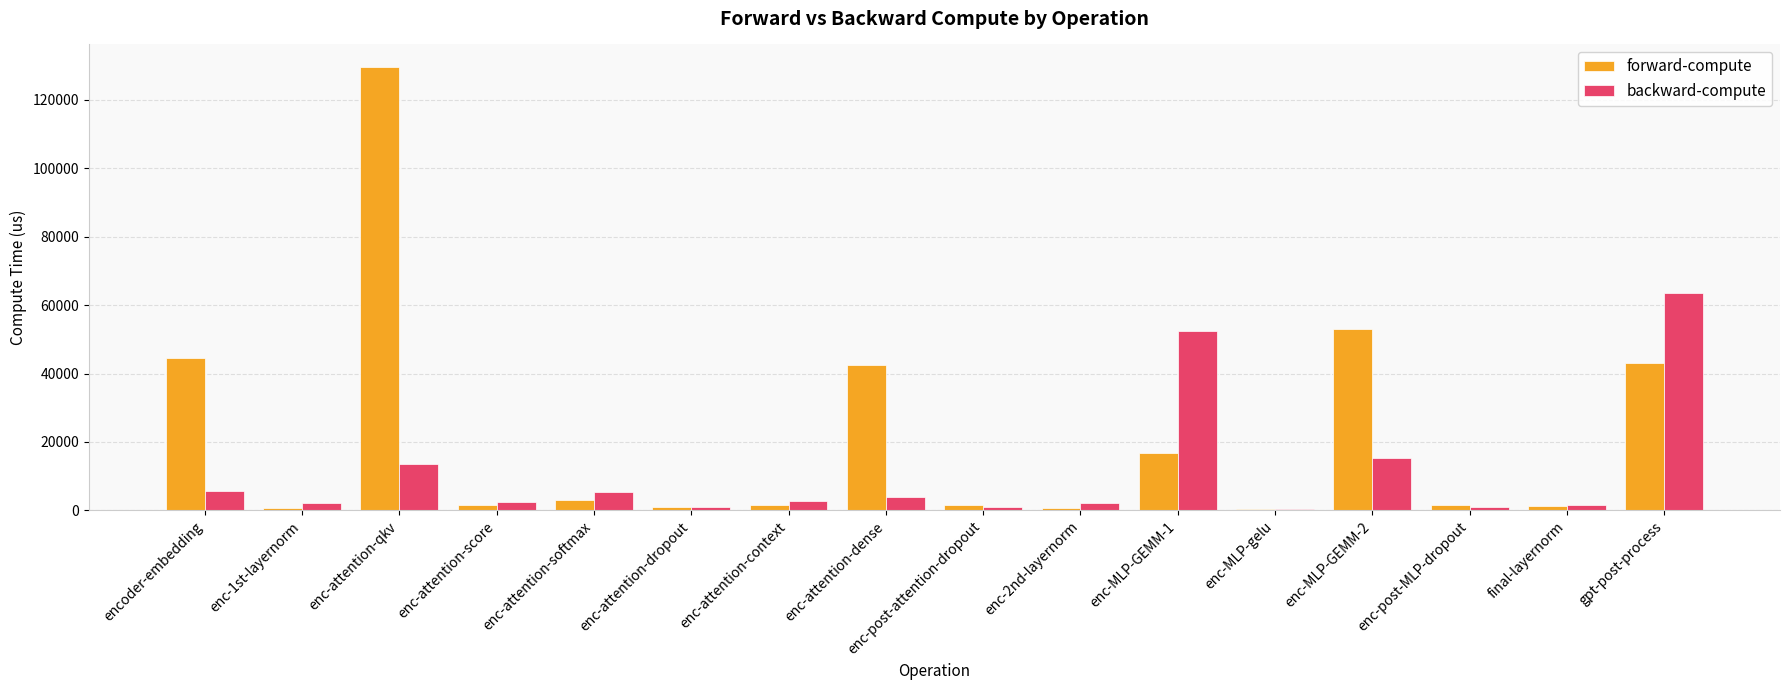

At which label is forward-compute closest to 64995?

enc-MLP-GEMM-2